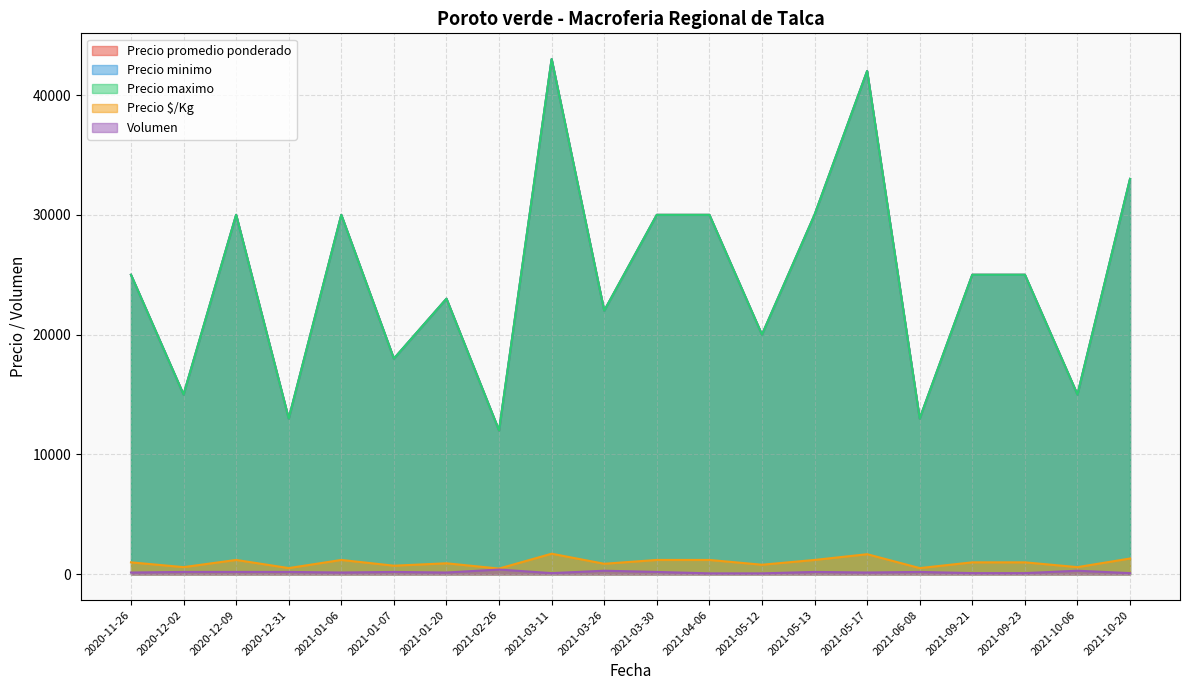

Rank the series at 2020-11-26 from highest to lowest value.

Precio promedio ponderado, Precio minimo, Precio maximo, Precio $/Kg, Volumen